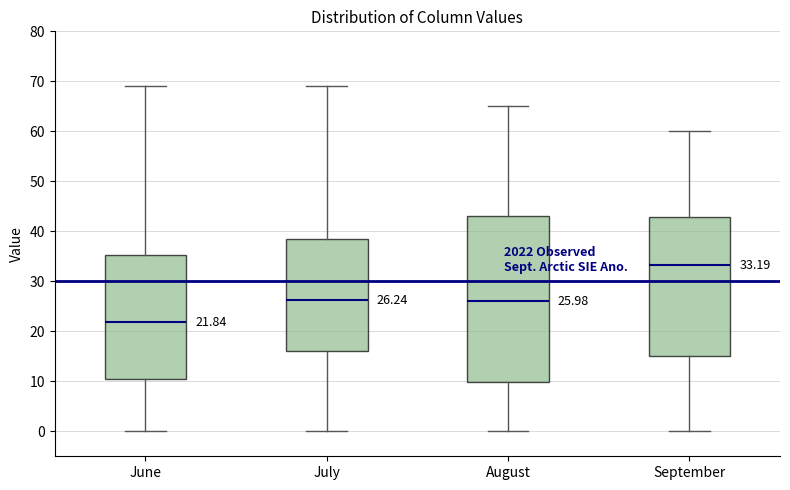

Which box has the lowest median line?

June